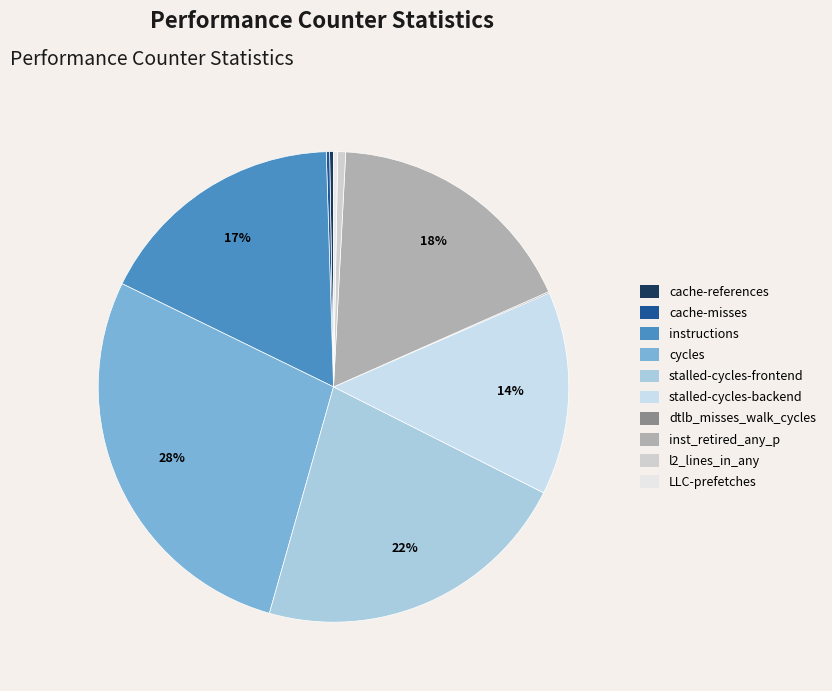

Is the sum of dtlb_misses_walk_cycles and cache-misses greater than half?

No